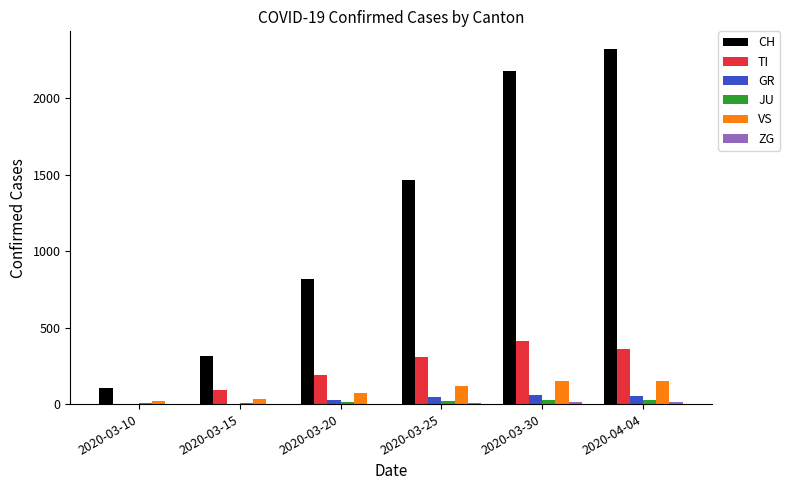

Between 2020-03-10 and 2020-03-25, which series saw the biggest shift?

CH